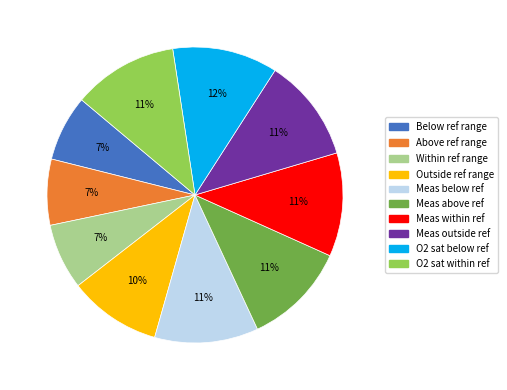

Which has a higher value, Meas within ref or Above ref range?

Meas within ref